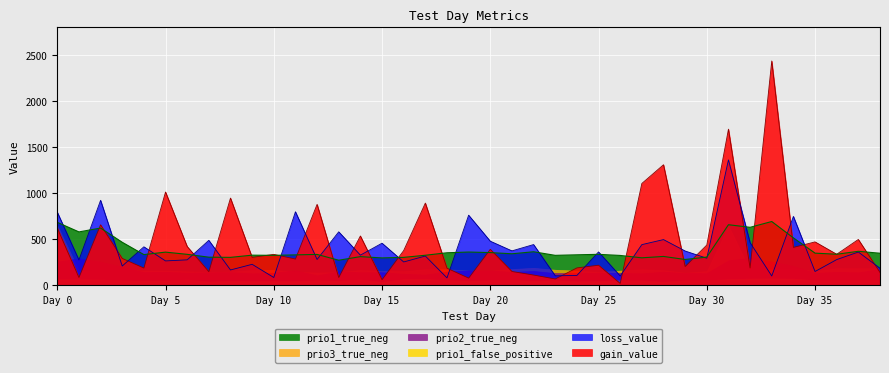

Between which two adjacent categories do gain_value and loss_value first intersect?

2 and 3